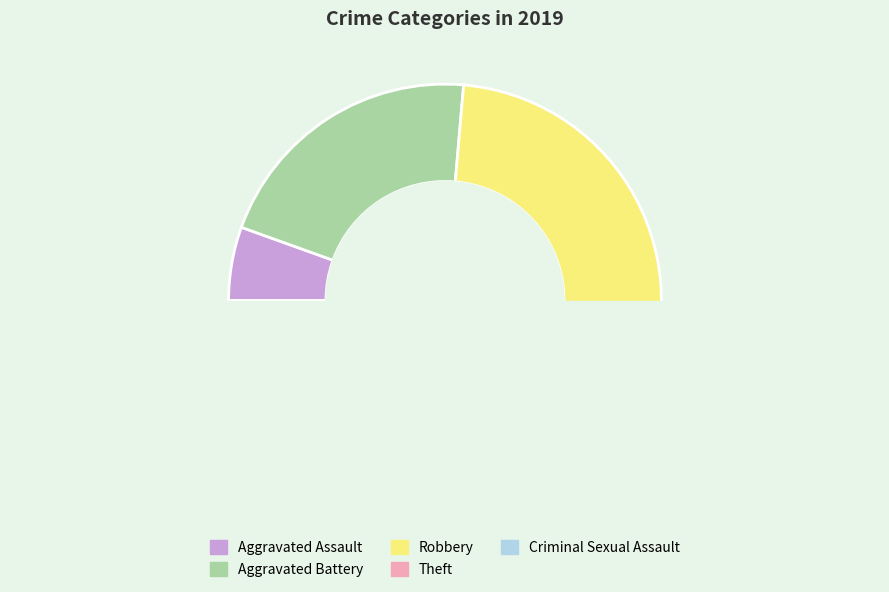

Does Robbery represent more than half of the total?

No